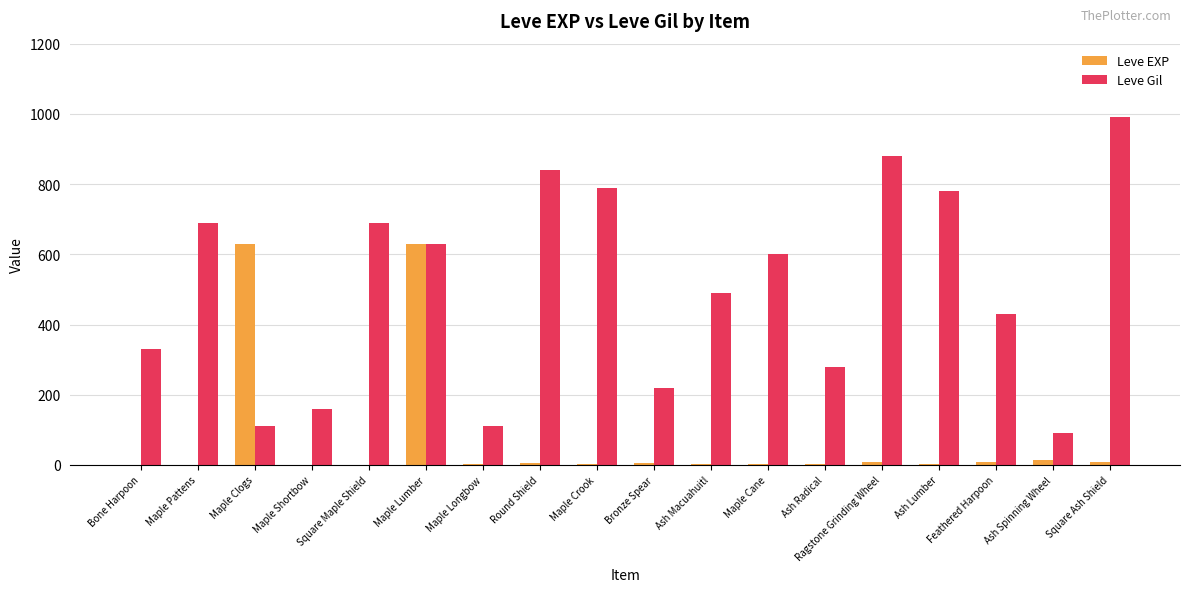

Between Bone Harpoon and Maple Longbow, which series saw the biggest shift?

Leve Gil